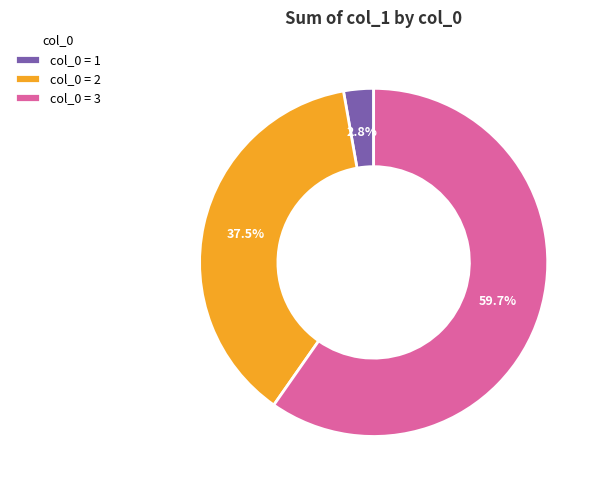

How many slices are in this pie chart?

3